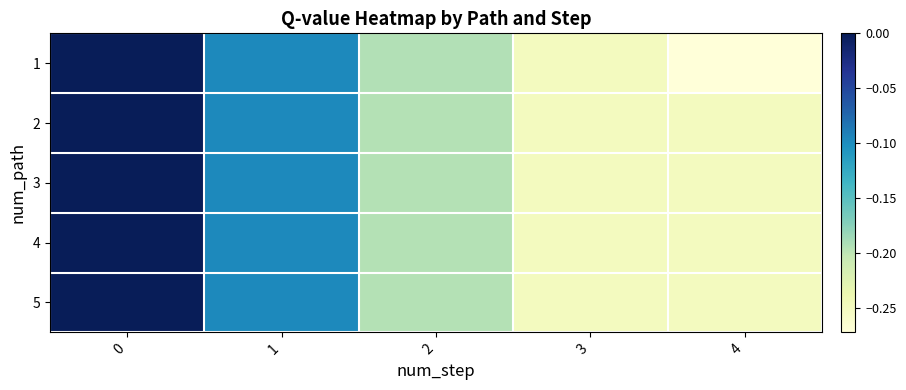

Rank the series by their maximum value, from highest to lowest.

1, 2, 3, 4, 5